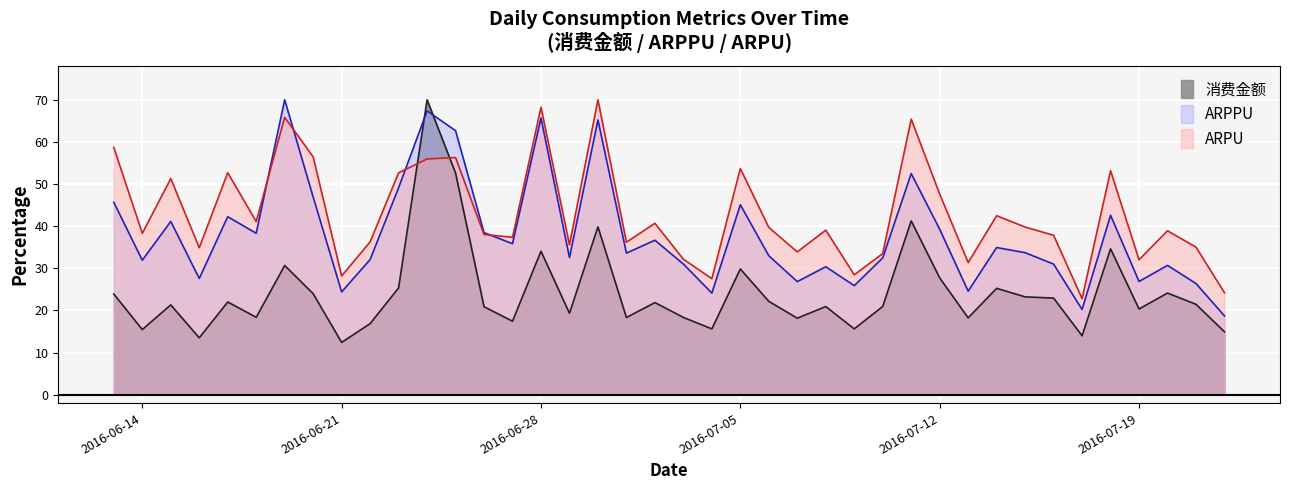

What are all the series names shown in the legend?

消费金额, ARPPU, ARPU